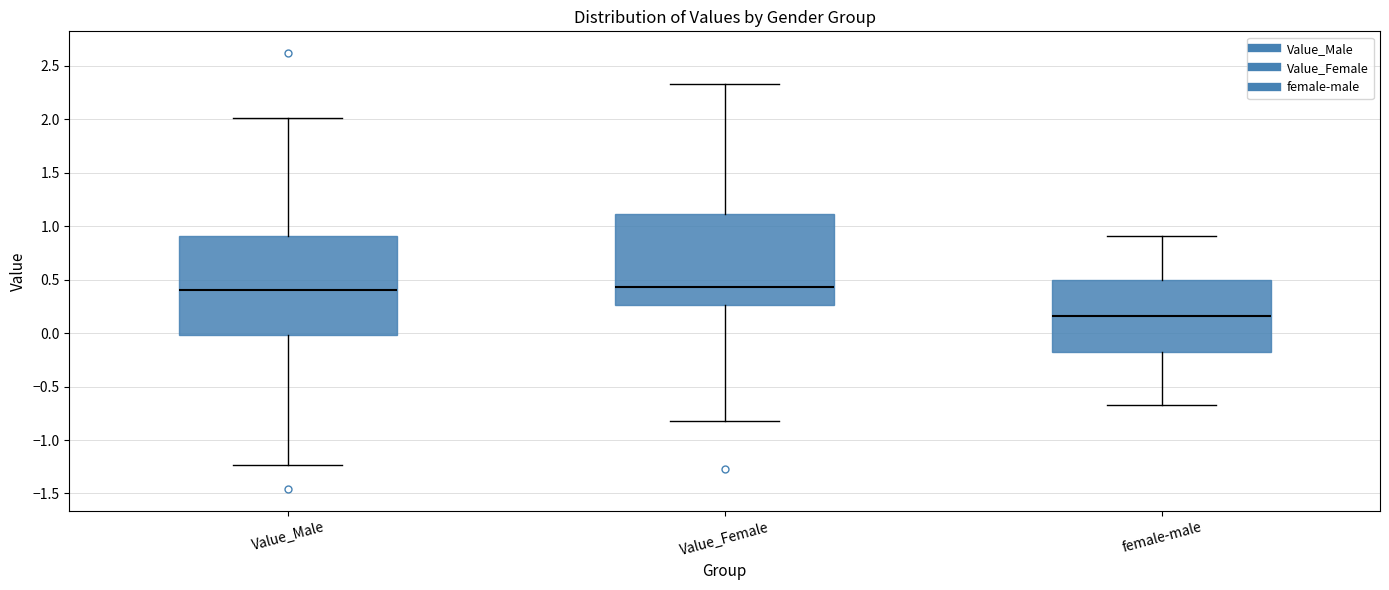

Reading left to right, transcribe this box plot: for each box, give where its median line is, the range the box spans, and where its two whiskers end, as read against the y-axis. The values are not printed on the chart, so give them approximately, as read against the axis.

Value_Male: median 0.40, box 0.00 to 0.90, whiskers -1.25 to 2.00
Value_Female: median 0.45, box 0.25 to 1.10, whiskers -0.80 to 2.35
female-male: median 0.15, box -0.20 to 0.50, whiskers -0.65 to 0.90